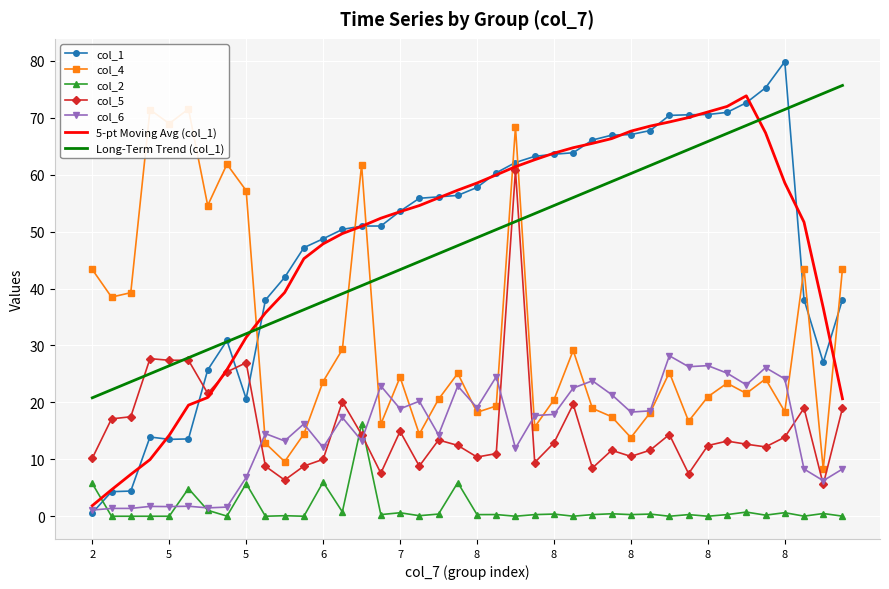

How many data points in col_4 are above 23?

21